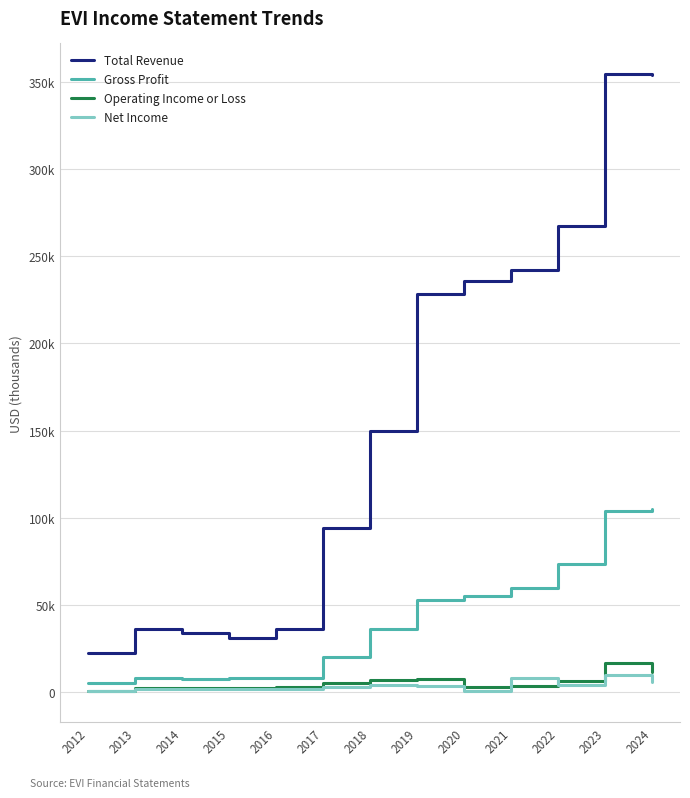

The Operating Income or Loss series shows 16600 at 2023. True or false?

True